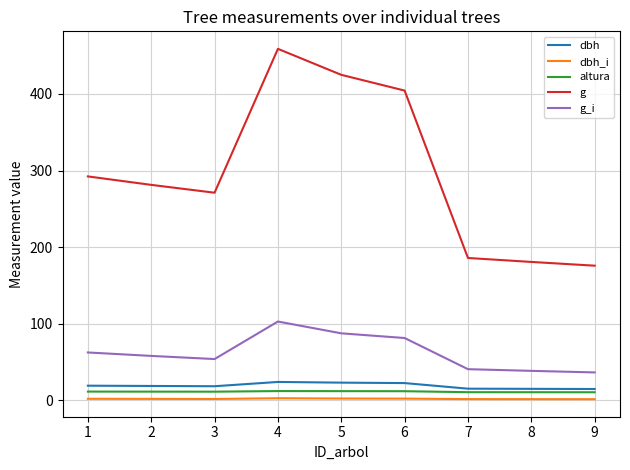

True or false: altura and g_i intersect in this chart.

False